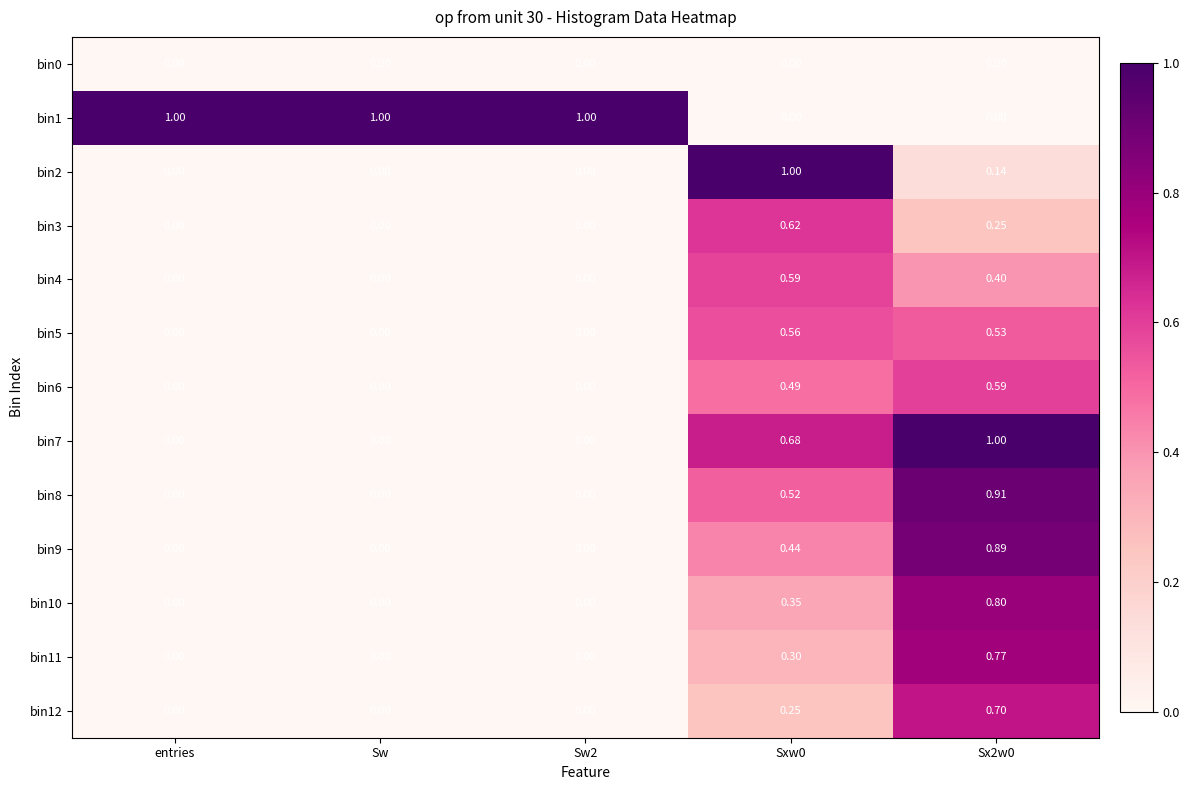

How many series are shown in this chart?

13